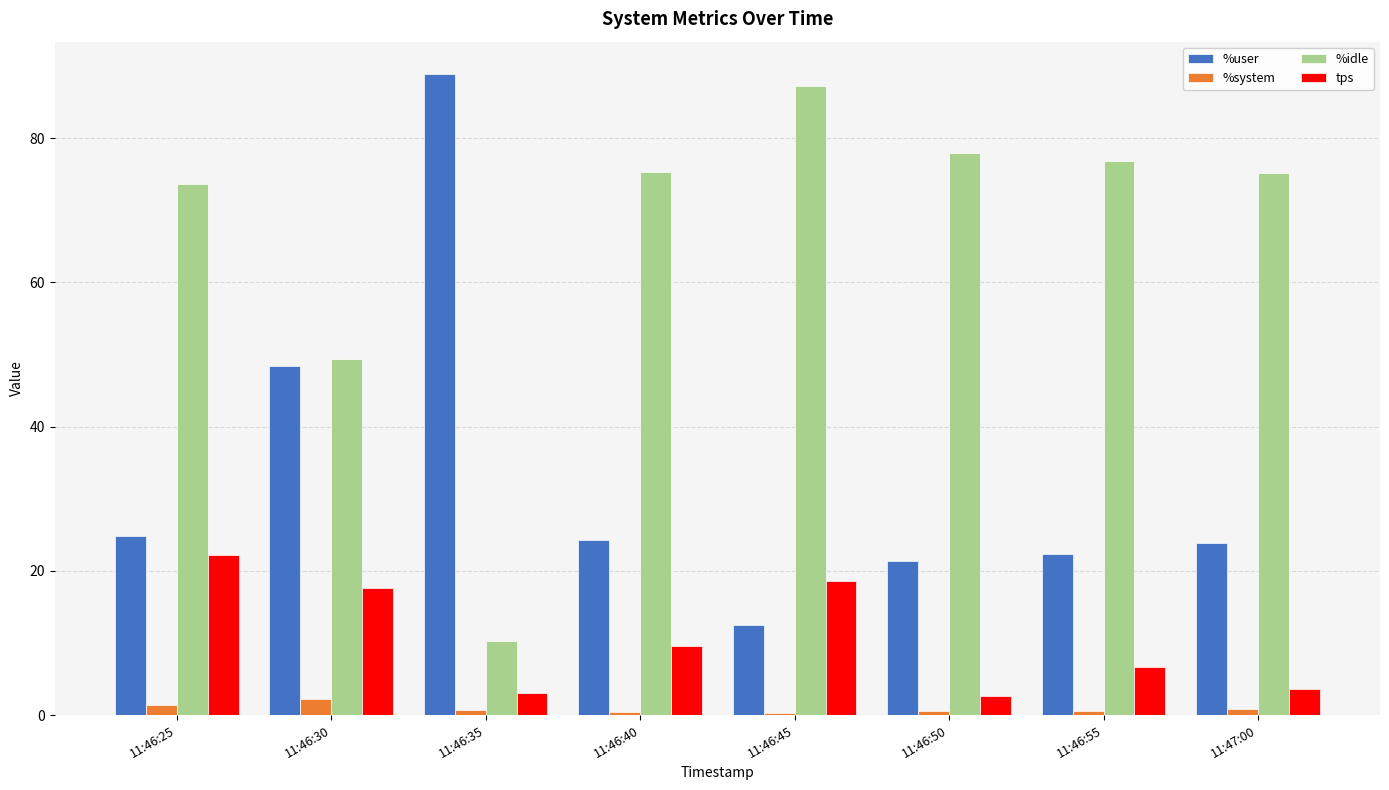

How many groups of bars are there?

8